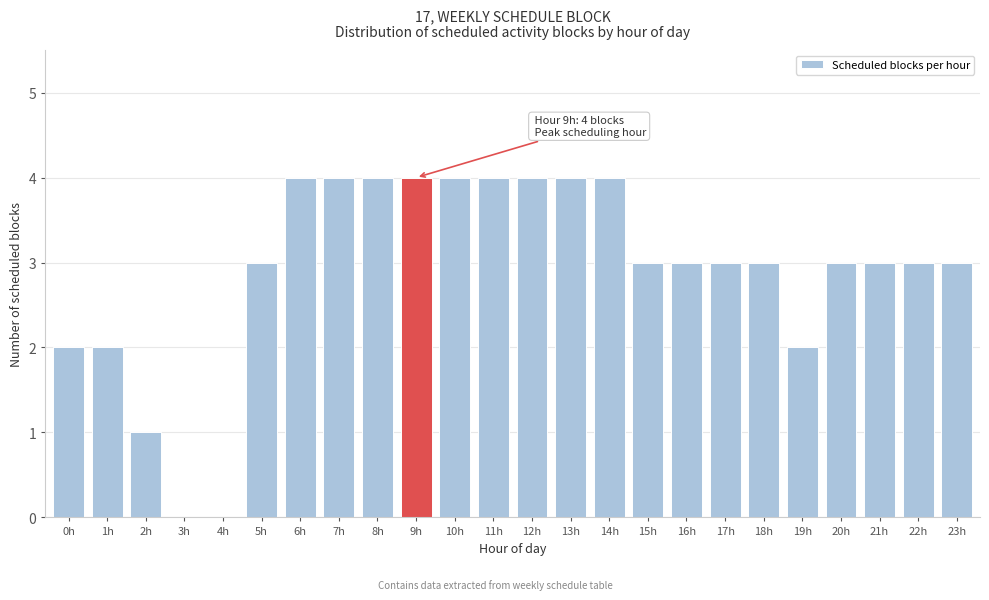

Reading left to right, list all the values displayed in this chart.

0h=2	1h=2	2h=1	3h=0	4h=0	5h=3	6h=4	7h=4	8h=4	9h=4	10h=4	11h=4	12h=4	13h=4	14h=4	15h=3	16h=3	17h=3	18h=3	19h=2	20h=3	21h=3	22h=3	23h=3